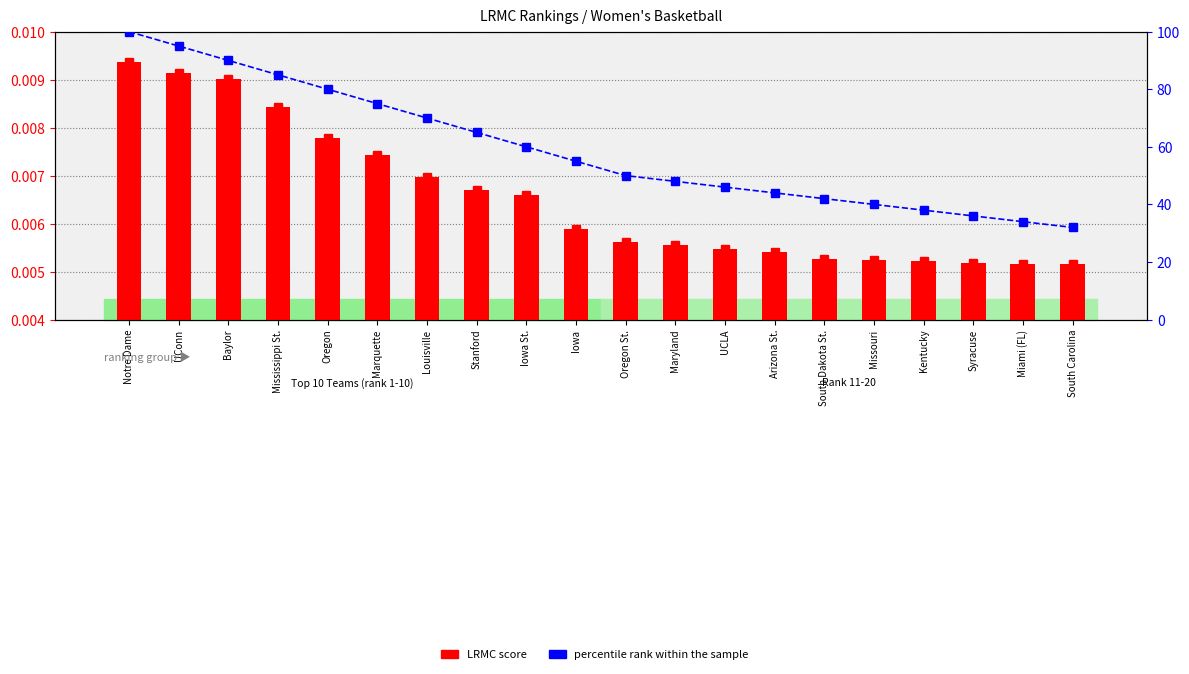

What is the label of the 16th bar from the right?

Oregon